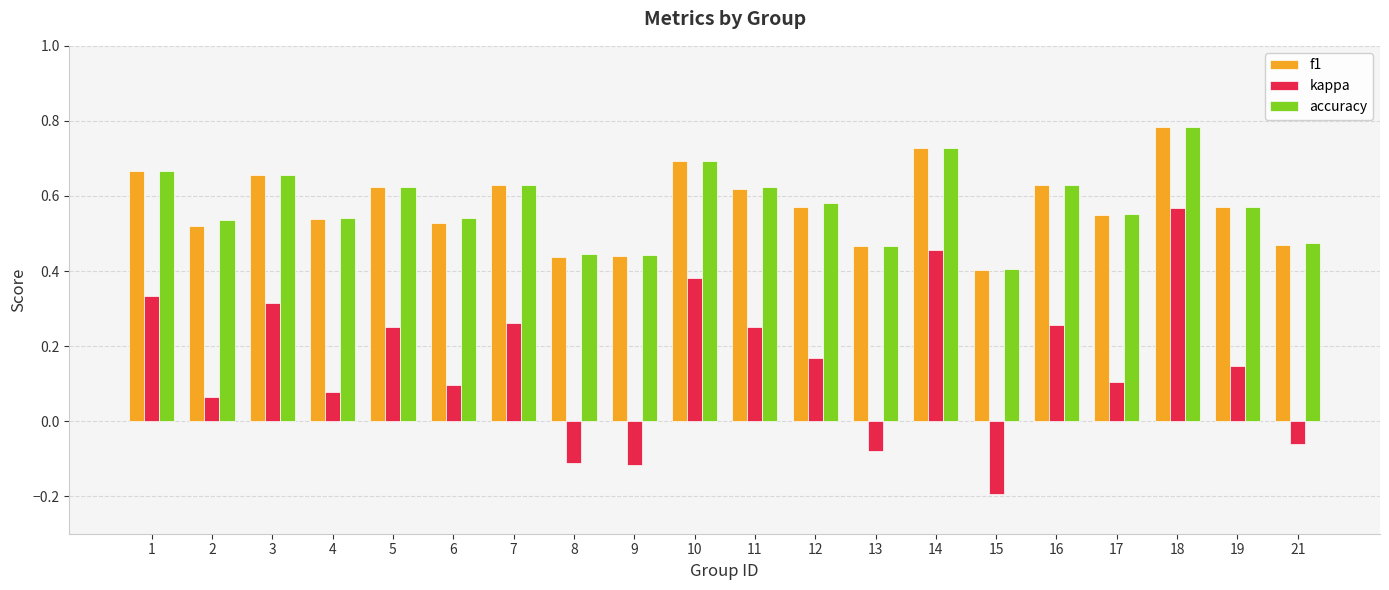

At which label does f1 reach its peak?

18